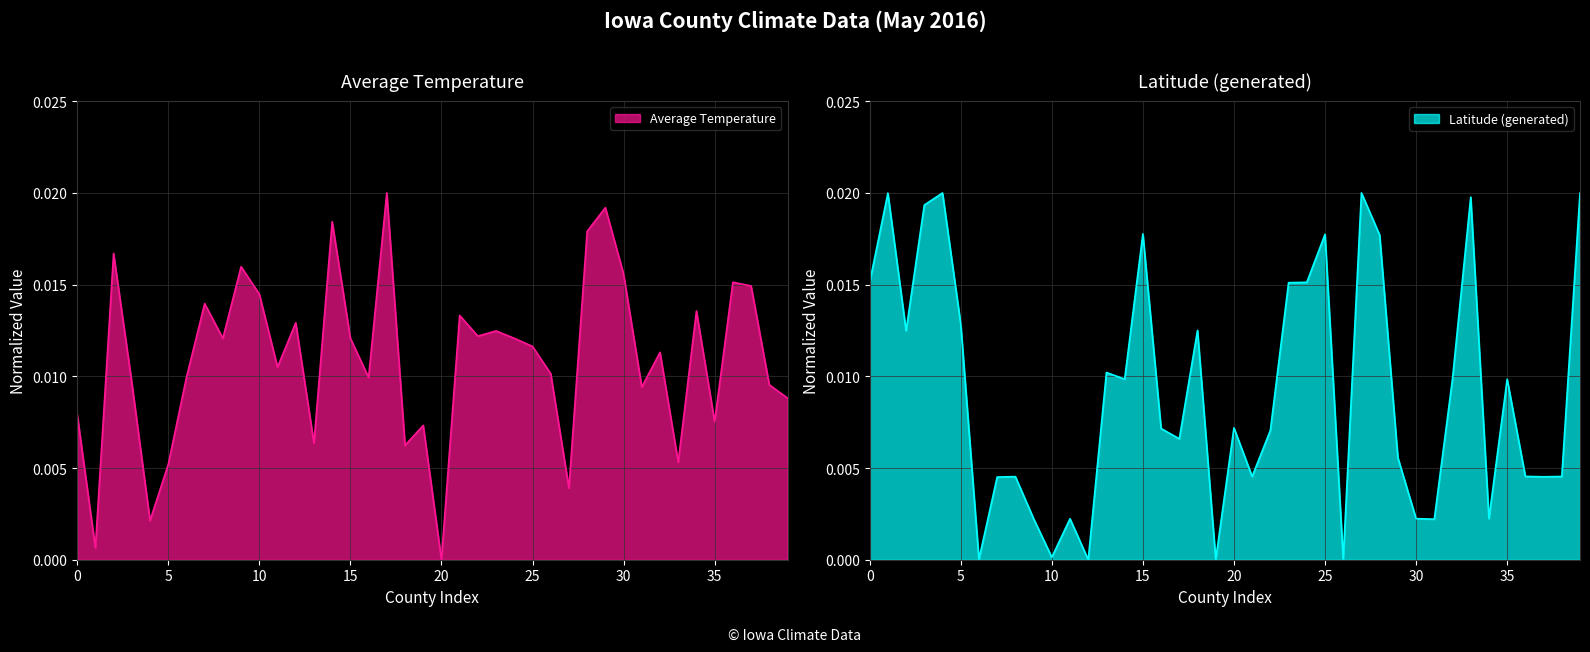

Which series has the largest range (max minus min)?

Average Temperature